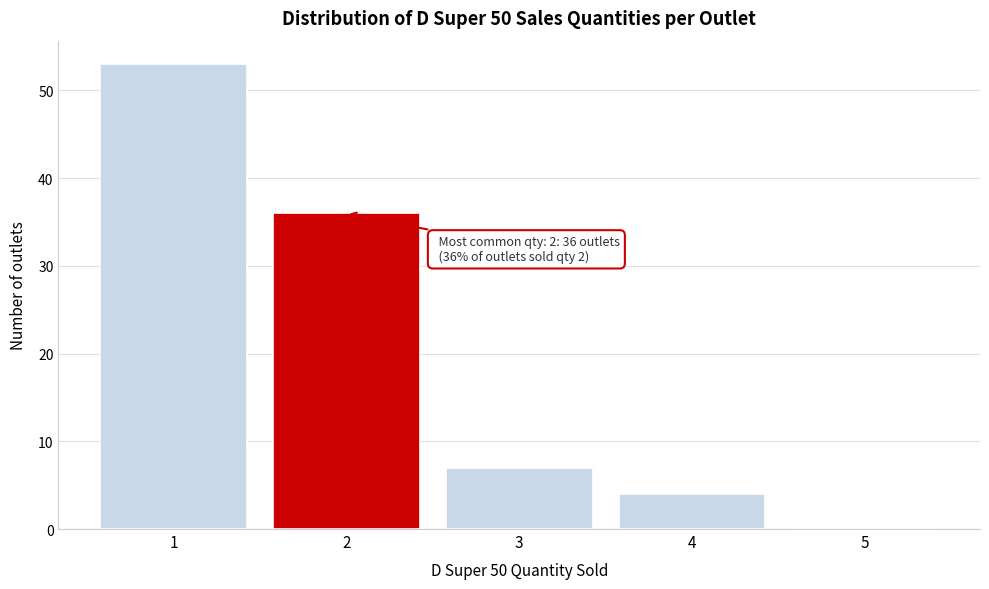

Over which range of the x-axis is the bar tallest?

0.5 to 1.5